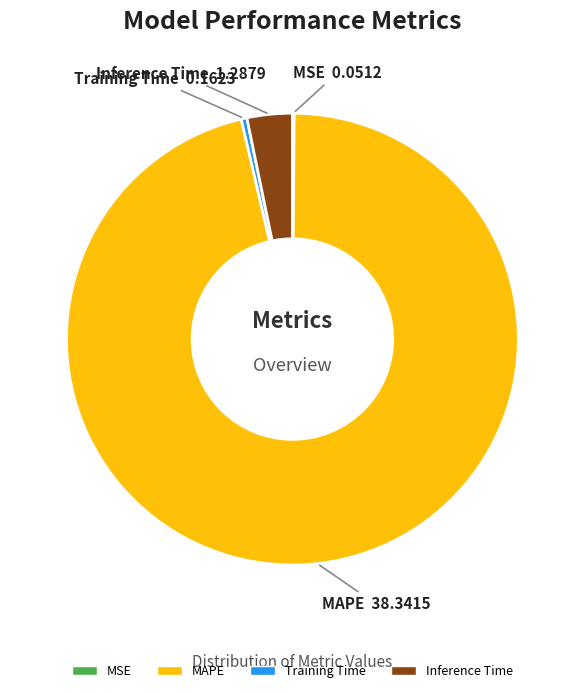

Between Training Time and MAPE, which is larger?

MAPE